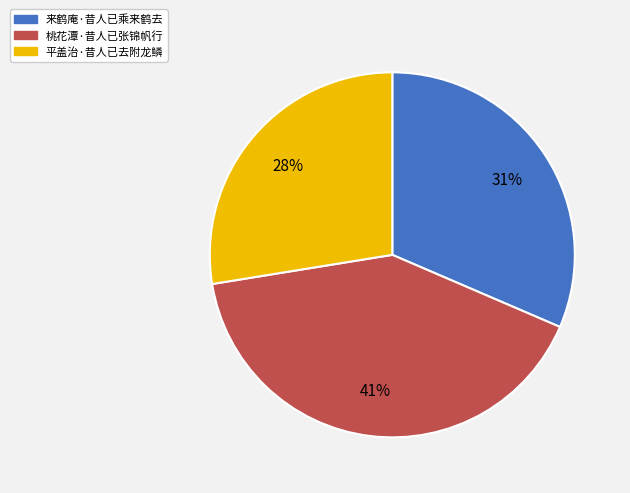

Which has a higher value, 平盖治·昔人已去附龙鳞 or 桃花潭·昔人已张锦帆行?

桃花潭·昔人已张锦帆行